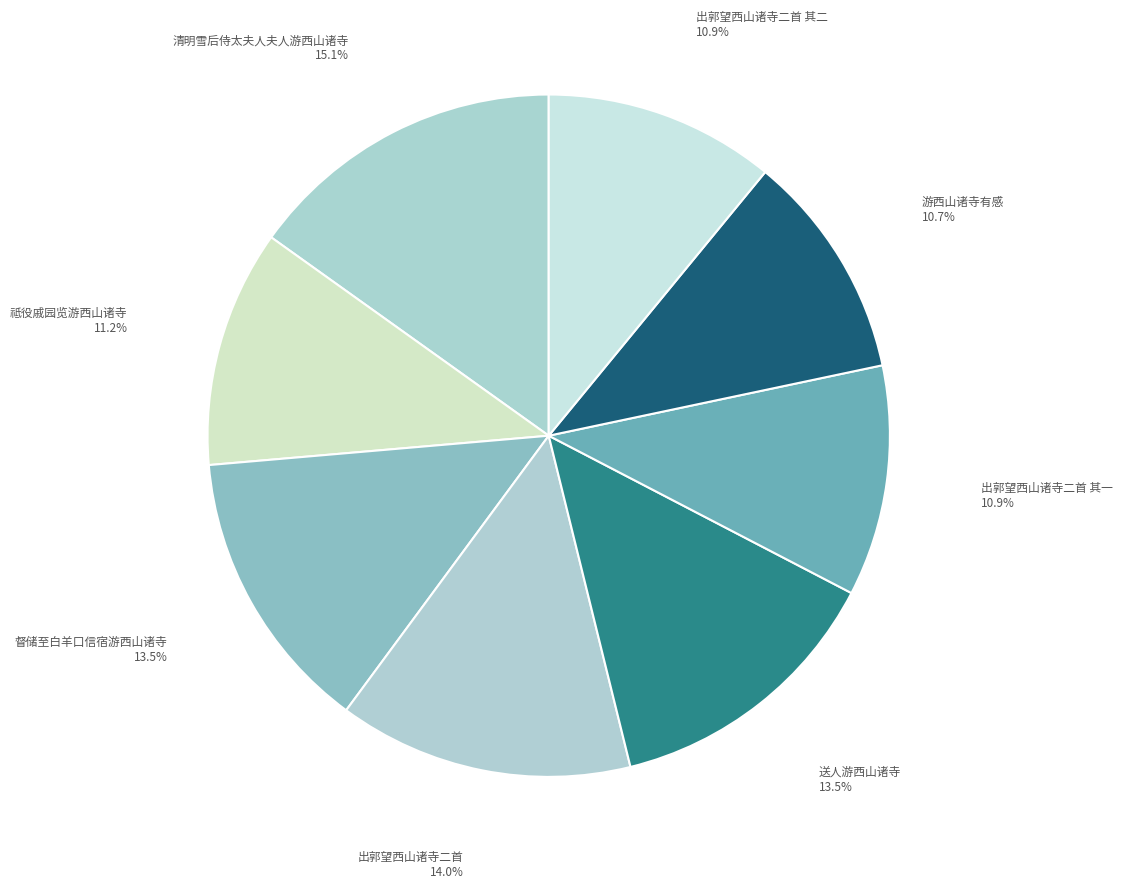

What percentage is NOT represented by 督储至白羊口信宿游西山诸寺?

86.5%